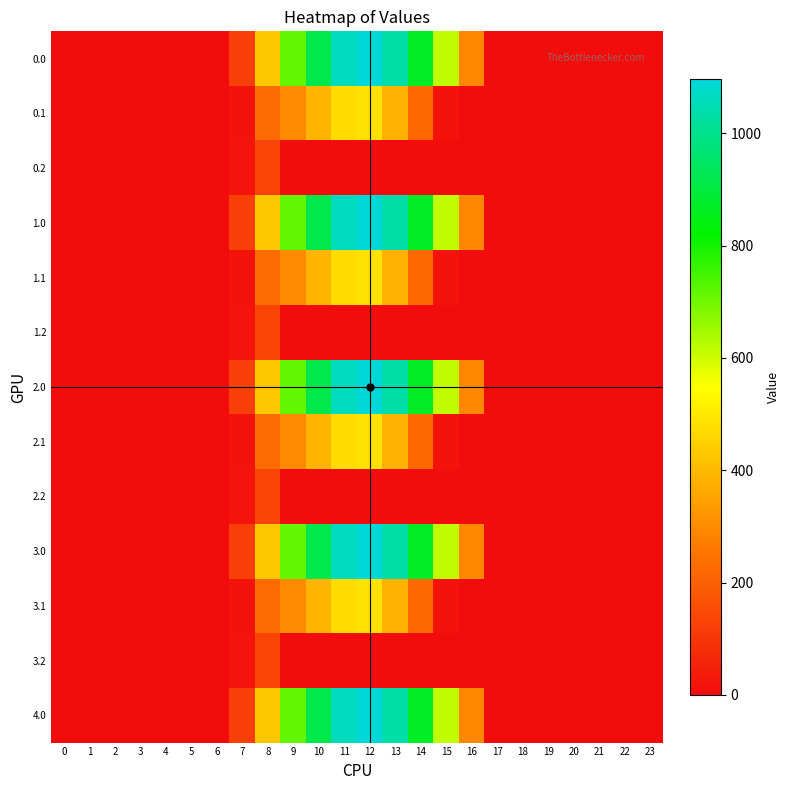

Reading right to left, transcribe all the data shown in this chart.

0.0: 23=0.0	22=0.0	21=0.0	20=0.0	19=0.0	18=0.0	17=0.0	16=294.5	15=615.9	14=870.6	13=1032.9	12=1096.7	11=1060.3	10=916.2	9=716.9	8=430.3	7=120.6	6=0.0	5=0.0	4=0.0	3=0.0	2=0.0	1=0.0	0=0.0
0.1: 23=0.0	22=0.0	21=0.0	20=0.0	19=0.0	18=0.0	17=0.0	16=0.0	15=17.3	14=219.2	13=382.7	12=485.4	11=471.7	10=388.1	9=295.9	8=227.5	7=17.7	6=0.0	5=0.0	4=0.0	3=0.0	2=0.0	1=0.0	0=0.0
0.2: 23=0.0	22=0.0	21=0.0	20=0.0	19=0.0	18=0.0	17=0.0	16=0.0	15=0.0	14=0.0	13=0.0	12=0.0	11=0.0	10=0.0	9=0.0	8=134.2	7=22.3	6=0.0	5=0.0	4=0.0	3=0.0	2=0.0	1=0.0	0=0.0
1.0: 23=0.0	22=0.0	21=0.0	20=0.0	19=0.0	18=0.0	17=0.0	16=294.5	15=615.9	14=870.6	13=1032.9	12=1096.7	11=1060.3	10=916.2	9=716.9	8=430.3	7=120.6	6=0.0	5=0.0	4=0.0	3=0.0	2=0.0	1=0.0	0=0.0
1.1: 23=0.0	22=0.0	21=0.0	20=0.0	19=0.0	18=0.0	17=0.0	16=0.0	15=17.3	14=219.2	13=382.7	12=485.4	11=471.7	10=388.1	9=295.9	8=227.5	7=17.7	6=0.0	5=0.0	4=0.0	3=0.0	2=0.0	1=0.0	0=0.0
1.2: 23=0.0	22=0.0	21=0.0	20=0.0	19=0.0	18=0.0	17=0.0	16=0.0	15=0.0	14=0.0	13=0.0	12=0.0	11=0.0	10=0.0	9=0.0	8=134.2	7=22.3	6=0.0	5=0.0	4=0.0	3=0.0	2=0.0	1=0.0	0=0.0
2.0: 23=0.0	22=0.0	21=0.0	20=0.0	19=0.0	18=0.0	17=0.0	16=294.5	15=615.9	14=870.6	13=1032.9	12=1096.7	11=1060.3	10=916.2	9=716.9	8=430.3	7=120.6	6=0.0	5=0.0	4=0.0	3=0.0	2=0.0	1=0.0	0=0.0
2.1: 23=0.0	22=0.0	21=0.0	20=0.0	19=0.0	18=0.0	17=0.0	16=0.0	15=17.3	14=219.2	13=382.7	12=485.4	11=471.7	10=388.1	9=295.9	8=227.5	7=17.7	6=0.0	5=0.0	4=0.0	3=0.0	2=0.0	1=0.0	0=0.0
2.2: 23=0.0	22=0.0	21=0.0	20=0.0	19=0.0	18=0.0	17=0.0	16=0.0	15=0.0	14=0.0	13=0.0	12=0.0	11=0.0	10=0.0	9=0.0	8=134.2	7=22.3	6=0.0	5=0.0	4=0.0	3=0.0	2=0.0	1=0.0	0=0.0
3.0: 23=0.0	22=0.0	21=0.0	20=0.0	19=0.0	18=0.0	17=0.0	16=294.5	15=615.9	14=870.6	13=1032.9	12=1096.7	11=1060.3	10=916.2	9=716.9	8=430.3	7=120.6	6=0.0	5=0.0	4=0.0	3=0.0	2=0.0	1=0.0	0=0.0
3.1: 23=0.0	22=0.0	21=0.0	20=0.0	19=0.0	18=0.0	17=0.0	16=0.0	15=17.3	14=219.2	13=382.7	12=485.4	11=471.7	10=388.1	9=295.9	8=227.5	7=17.7	6=0.0	5=0.0	4=0.0	3=0.0	2=0.0	1=0.0	0=0.0
3.2: 23=0.0	22=0.0	21=0.0	20=0.0	19=0.0	18=0.0	17=0.0	16=0.0	15=0.0	14=0.0	13=0.0	12=0.0	11=0.0	10=0.0	9=0.0	8=134.2	7=22.3	6=0.0	5=0.0	4=0.0	3=0.0	2=0.0	1=0.0	0=0.0
4.0: 23=0.0	22=0.0	21=0.0	20=0.0	19=0.0	18=0.0	17=0.0	16=294.5	15=615.9	14=870.6	13=1032.9	12=1096.7	11=1060.3	10=916.2	9=716.9	8=430.3	7=120.6	6=0.0	5=0.0	4=0.0	3=0.0	2=0.0	1=0.0	0=0.0